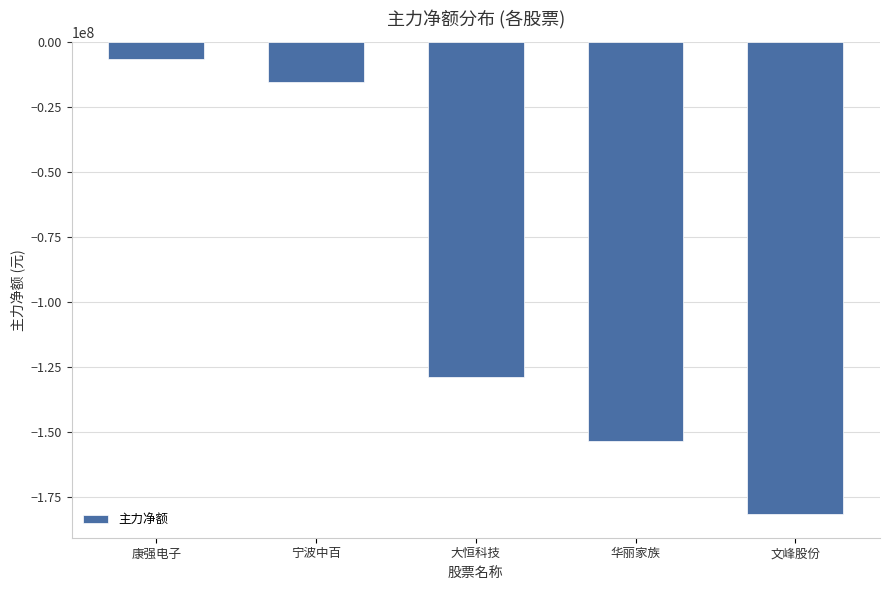

What is the label of the 4th bar from the left?

华丽家族